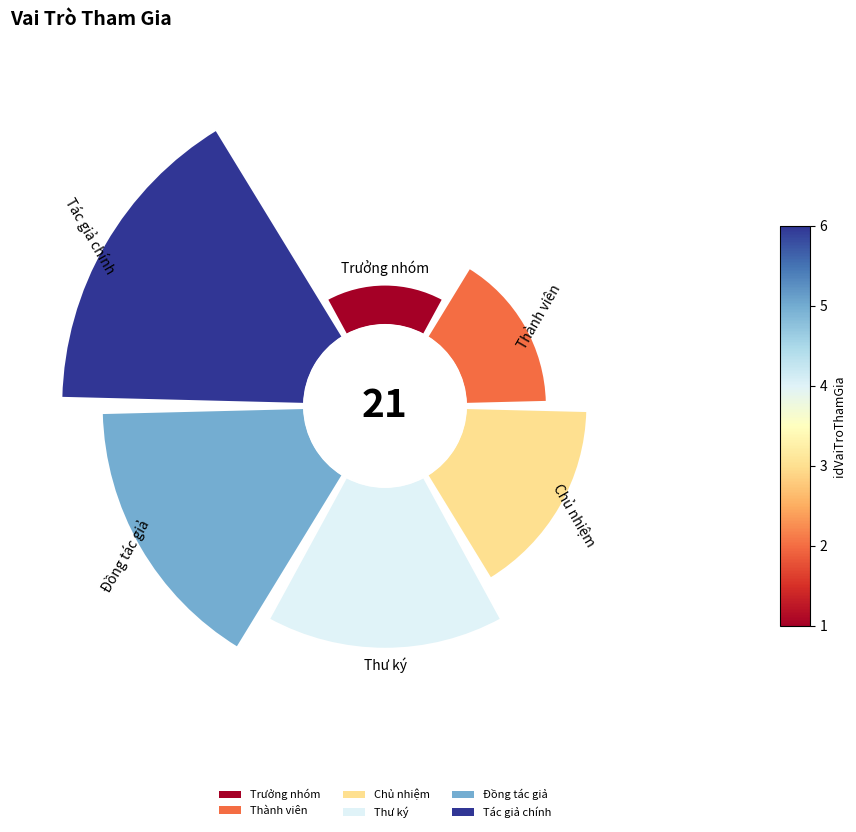

The Thành viên slice represents 10% of the pie. True or false?

True